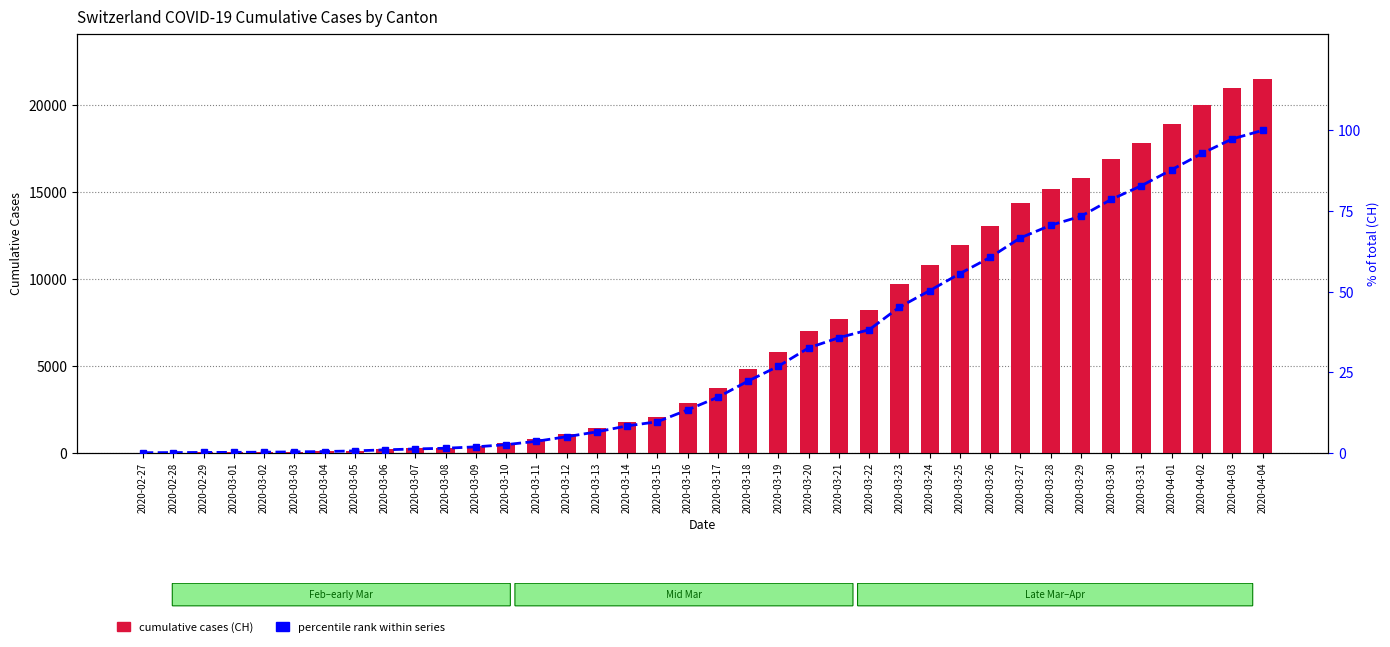

Rank the series by their maximum value, from highest to lowest.

cumulative cases (CH), percentile rank within series